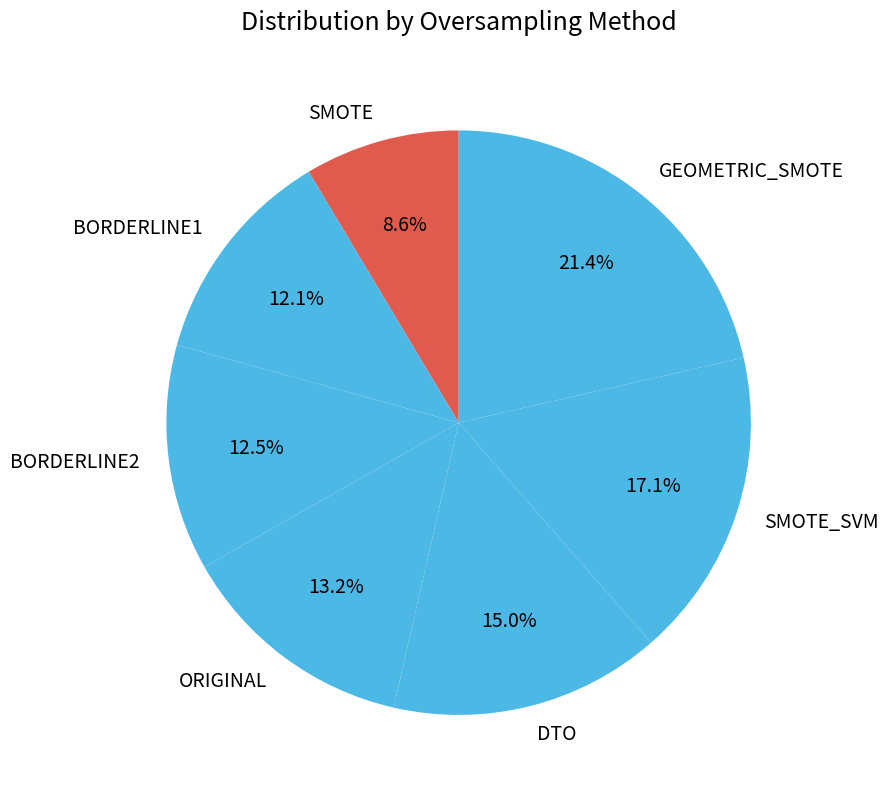

The GEOMETRIC_SMOTE slice represents 21% of the pie. True or false?

True